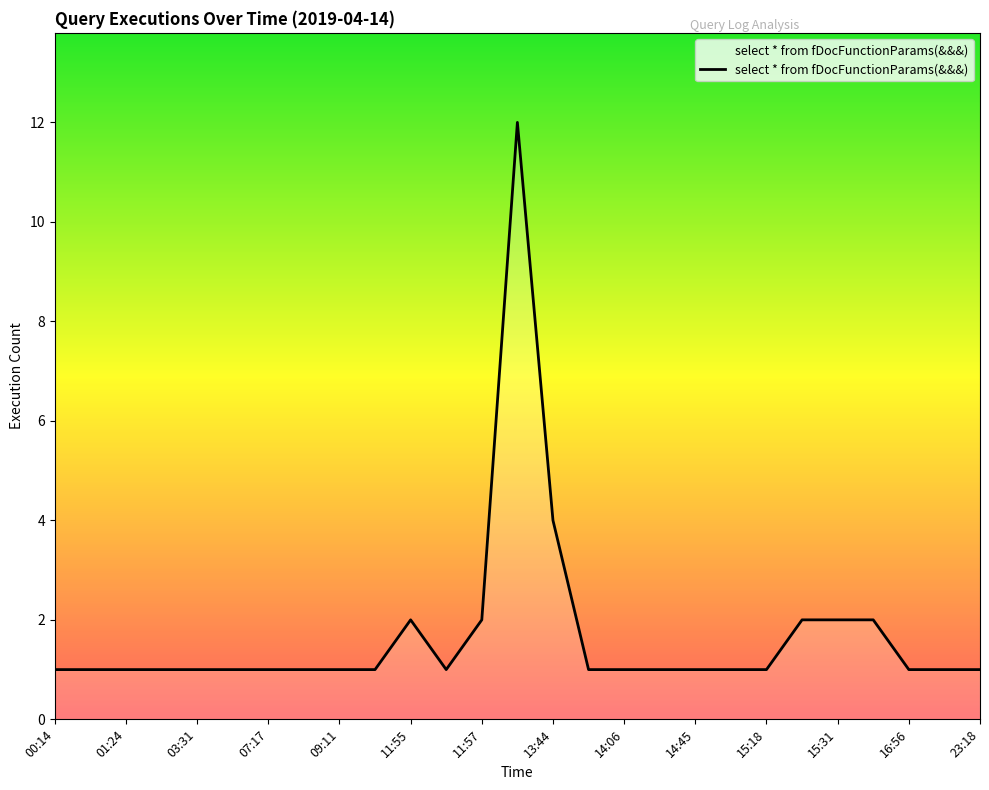

How many lines are shown in the chart?

1